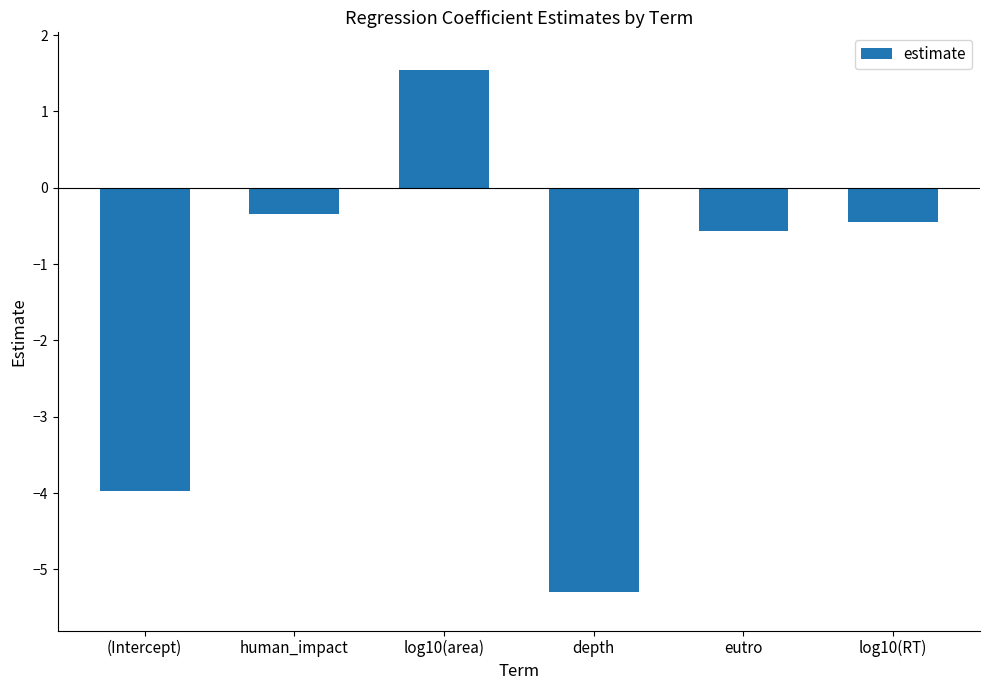

Is it true that the value at depth is -8.2?

False